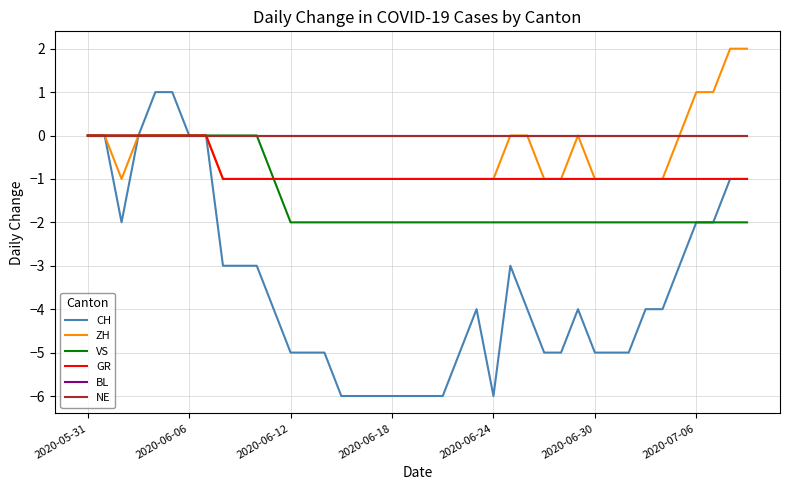

Does the chart have visible grid lines?

Yes